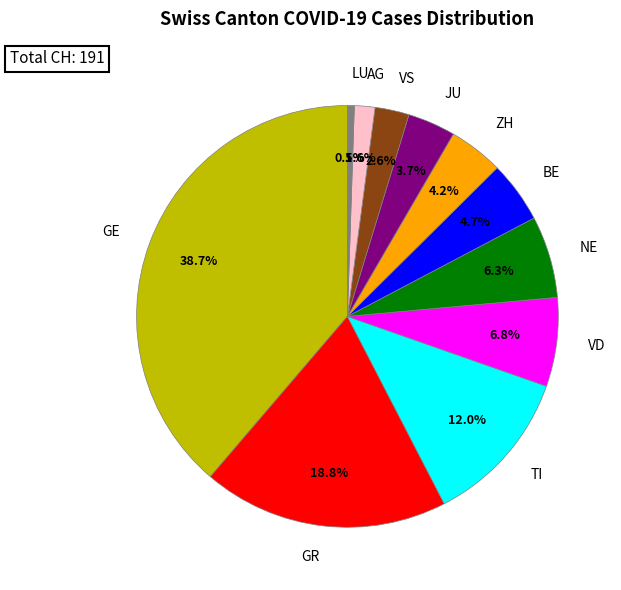

To the nearest percent, what is the average slice percentage?

9%